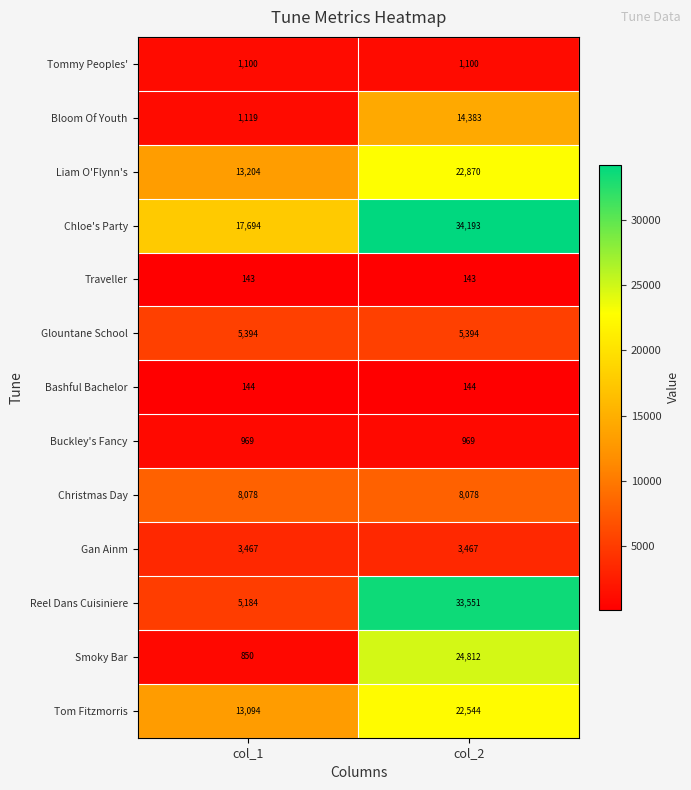

What is the sum of the Bashful Bachelor values at col_2 and col_1?

288